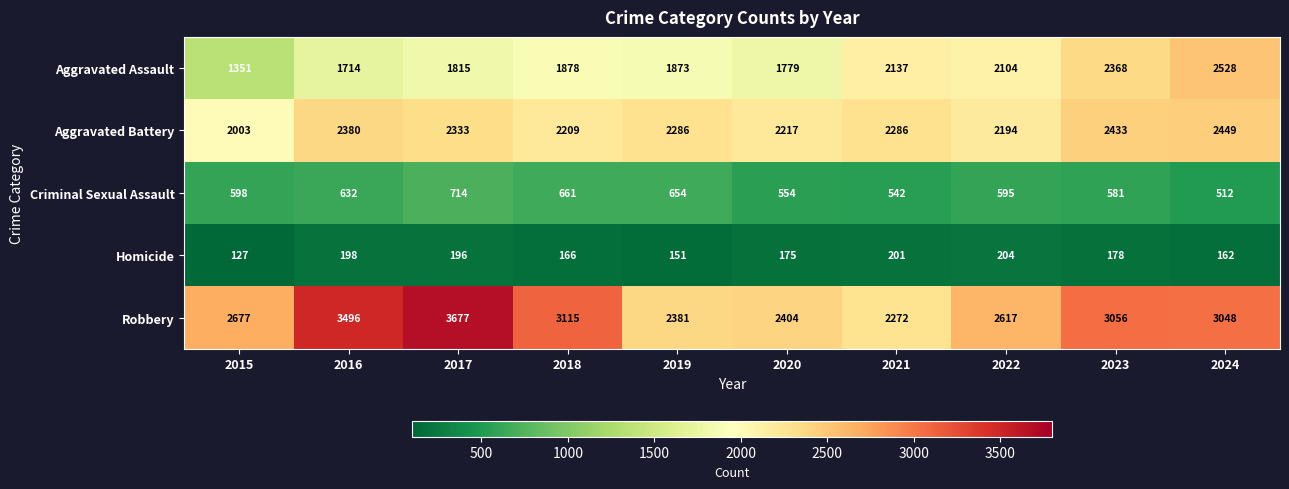

What is the total value across all series at 2021?

7438